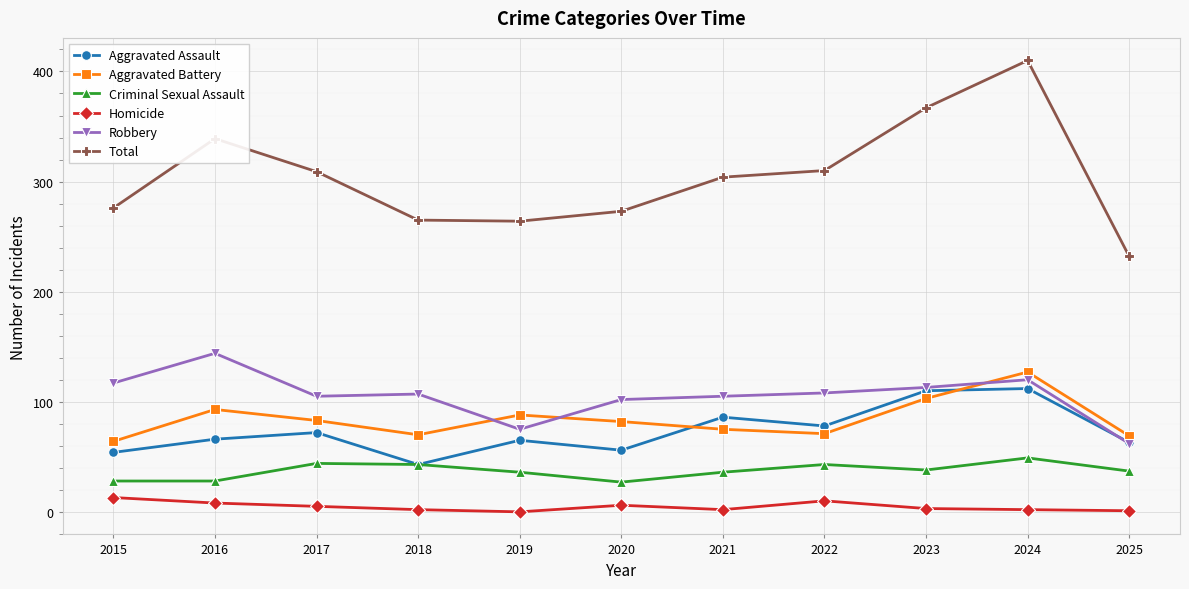

True or false: Criminal Sexual Assault and Homicide cross at least once.

False